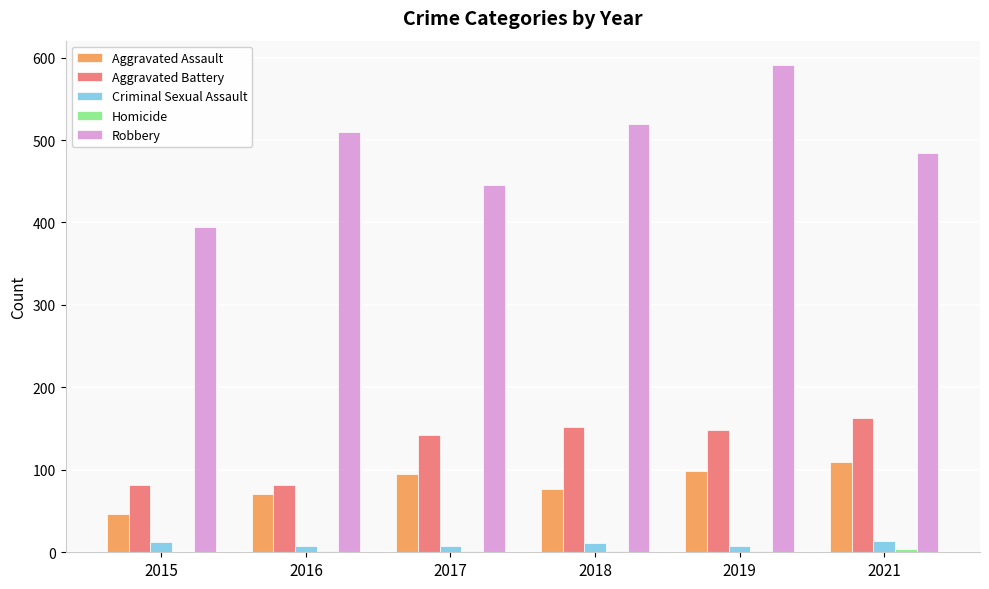

What is the sum of the Aggravated Battery values at 2015 and 2016?

164